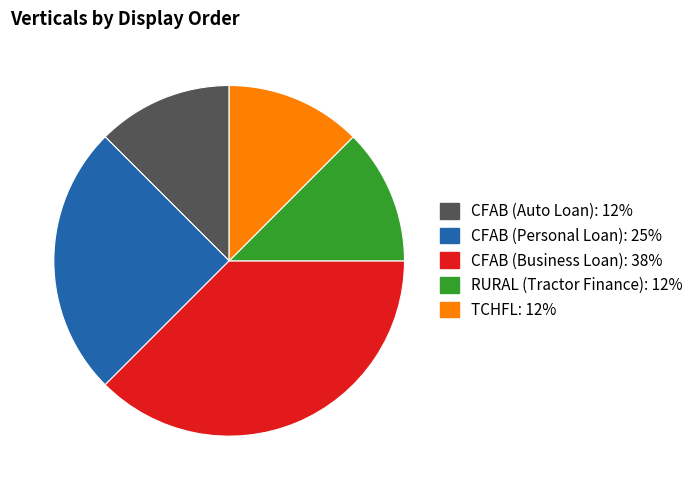

Does CFAB (Personal Loan) represent more than half of the total?

No